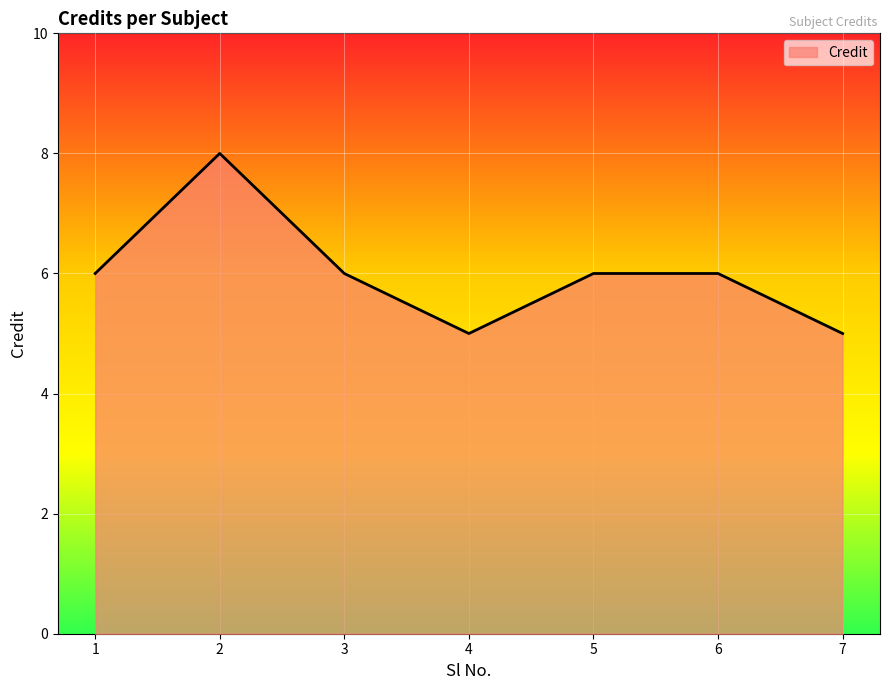

How many distinct data groups are displayed?

1